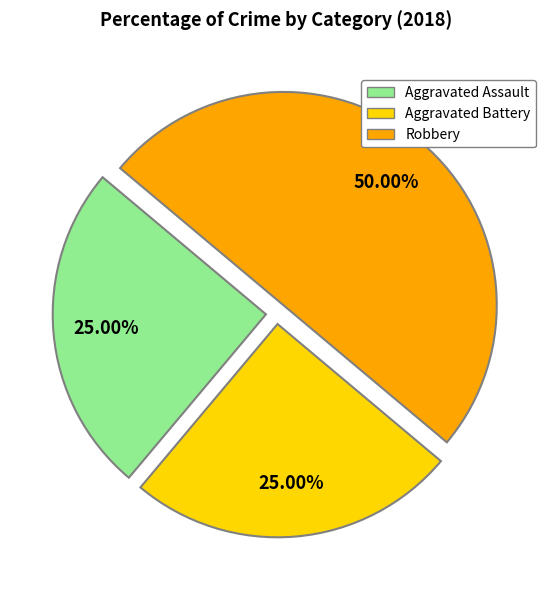

What is the largest slice in the pie chart?

Robbery